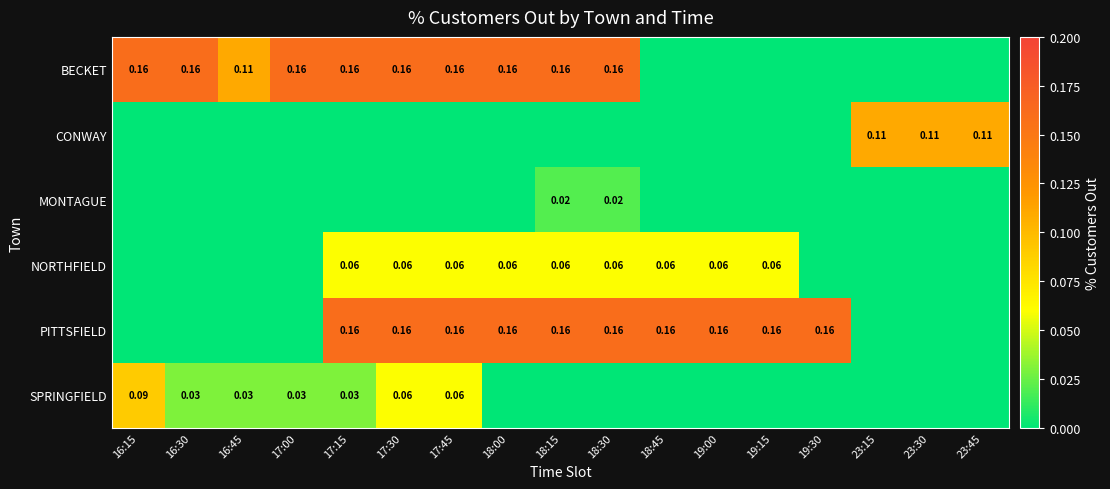

What is the difference between the highest and lowest values at 18:45?

0.2